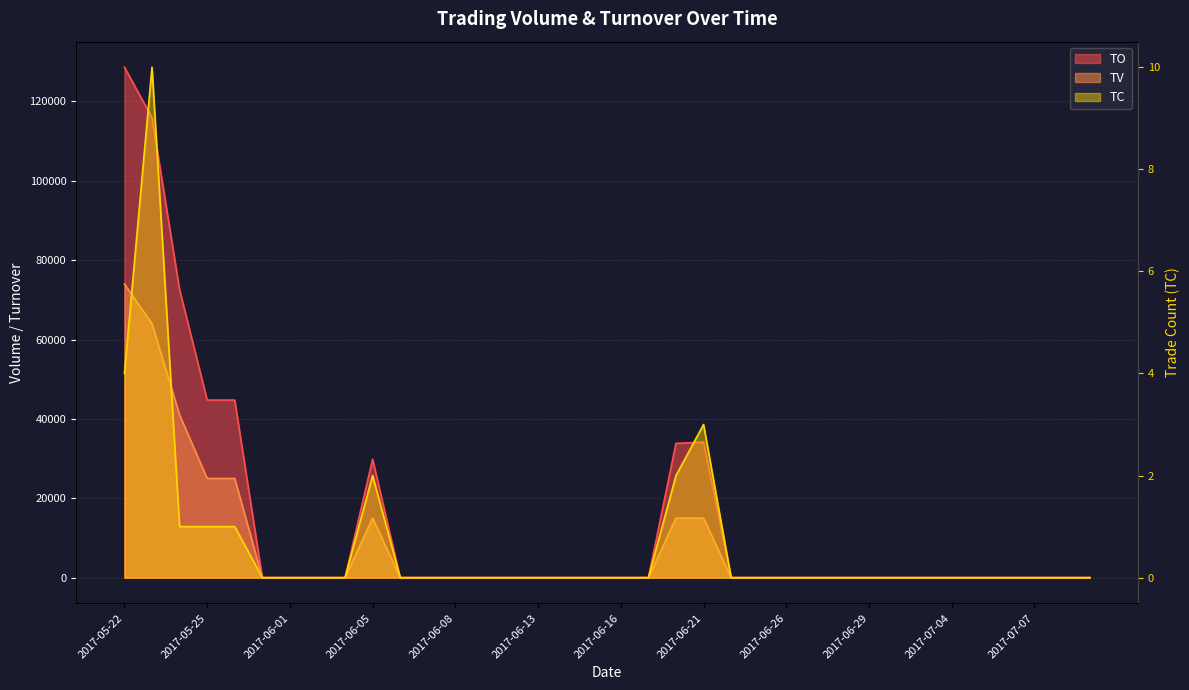

What is the difference between the second highest and second lowest values in the TO series?

115930